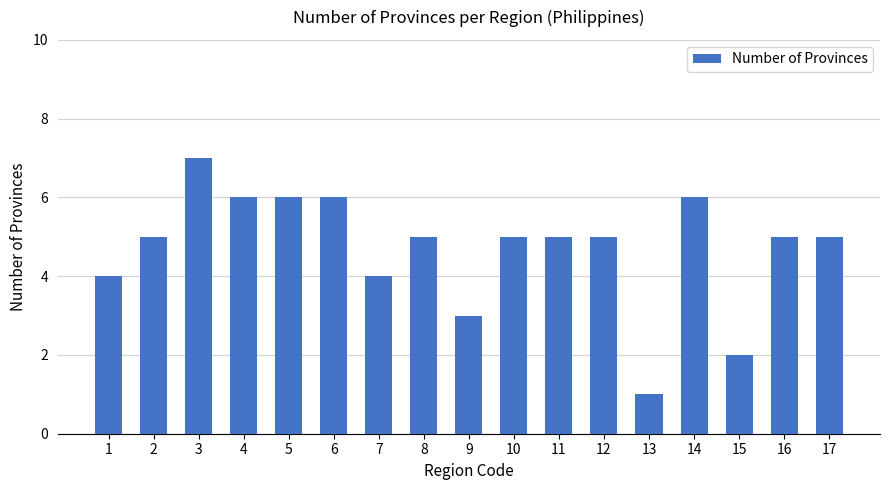

True or false: the data shows 1 at 7.

False